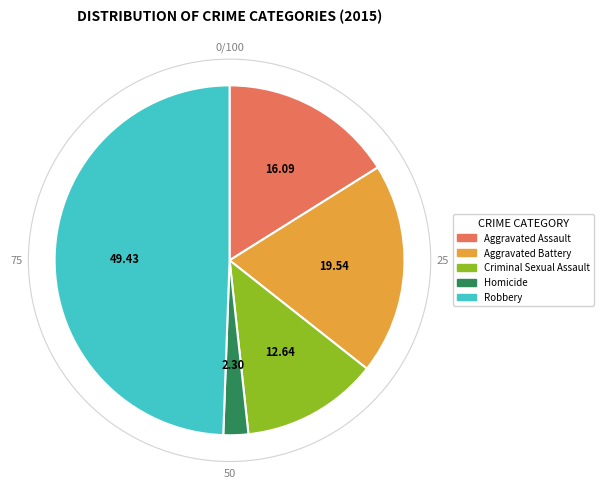

Do Aggravated Battery and Robbery together represent more than half of the pie?

Yes